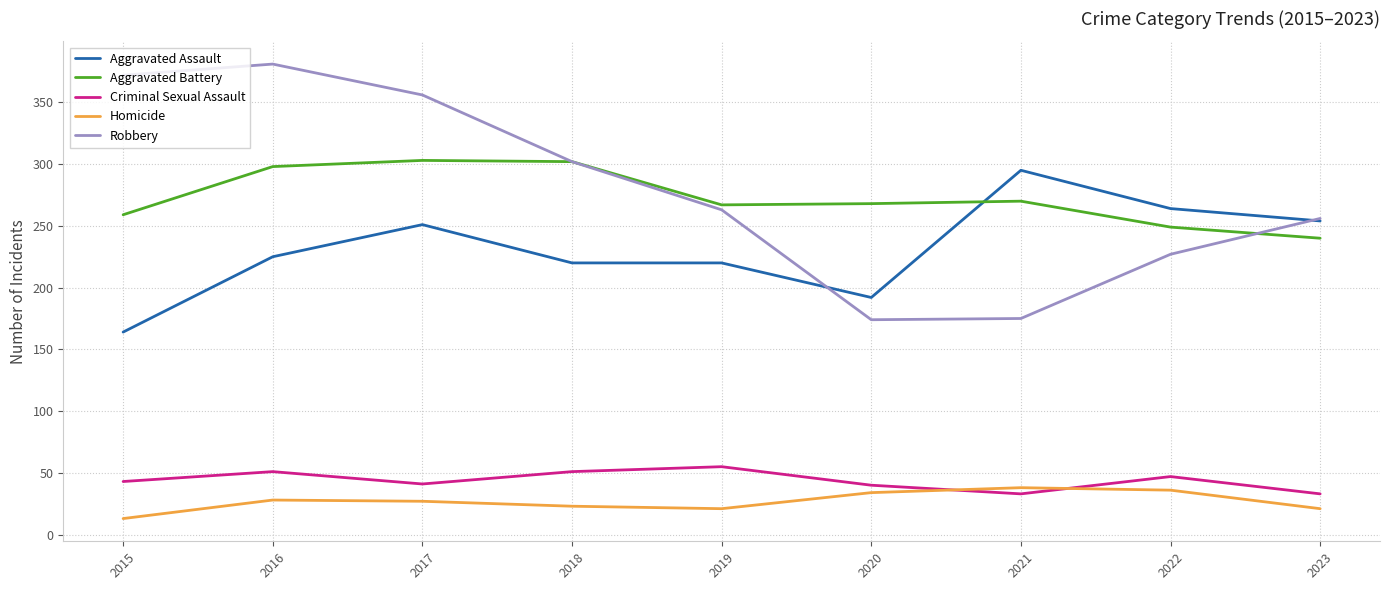

The value of Robbery at 2018 is 135. True or false?

False